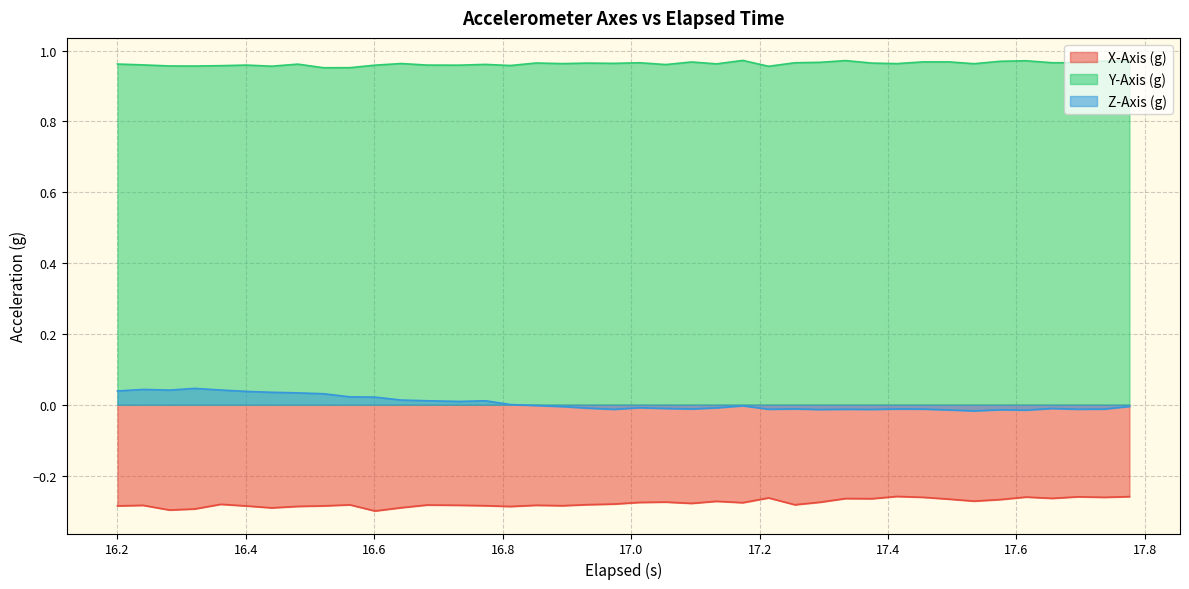

List the series in order of their overall mean, highest first.

Y-Axis (g), Z-Axis (g), X-Axis (g)